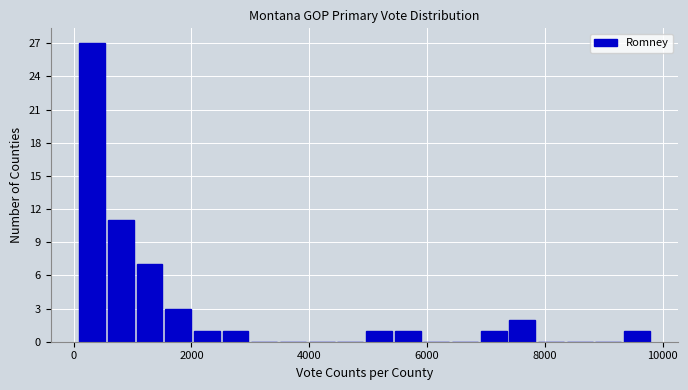

Around what value on the x-axis is the tallest bar? Give the approximate position of its centre, as read against the axis.

400